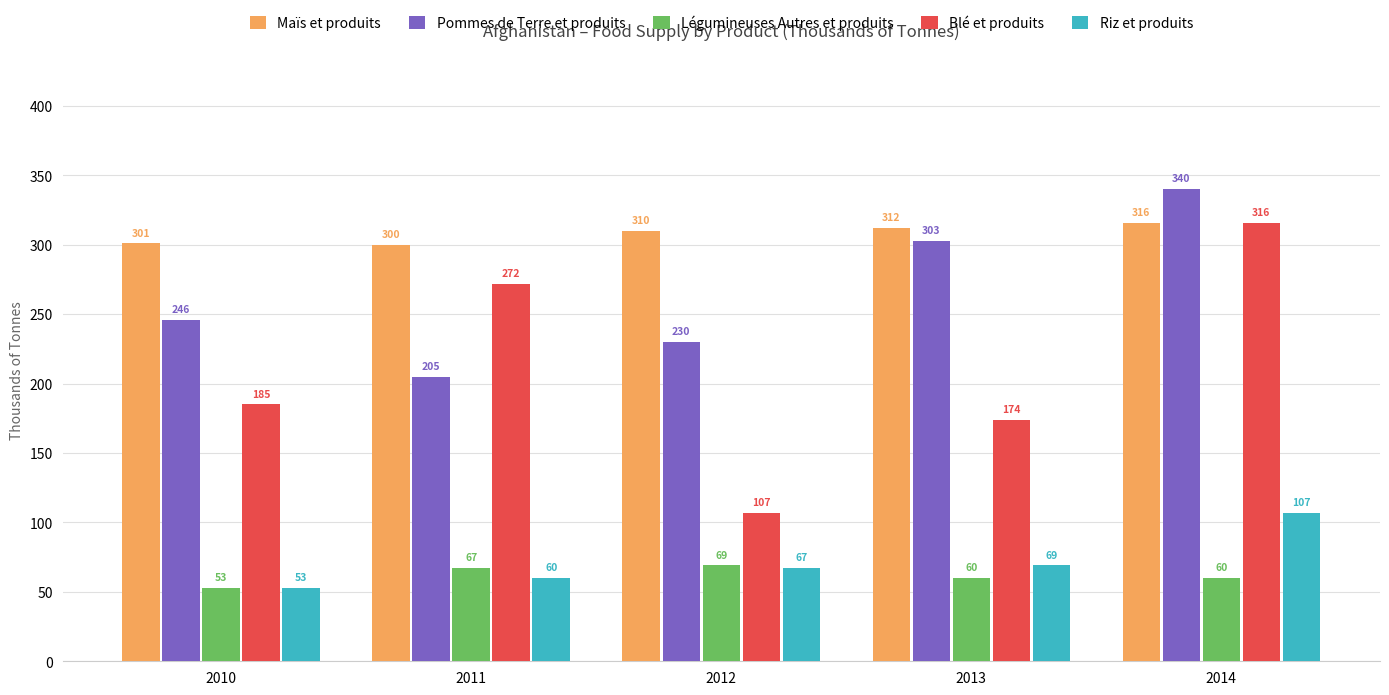

Reading right to left, list all the values displayed in this chart.

Maïs et produits: 2014=316	2013=312	2012=310	2011=300	2010=301
Pommes de Terre et produits: 2014=340	2013=303	2012=230	2011=205	2010=246
Légumineuses Autres et produits: 2014=60	2013=60	2012=69	2011=67	2010=53
Blé et produits: 2014=316	2013=174	2012=107	2011=272	2010=185
Riz et produits: 2014=107	2013=69	2012=67	2011=60	2010=53